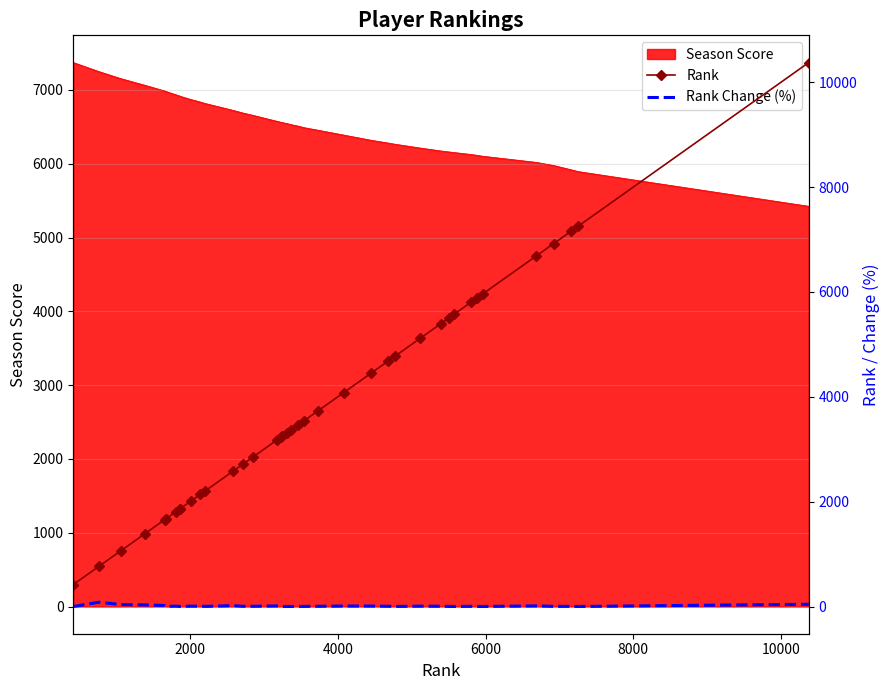

What is the highest value of the Season Score series?

7372